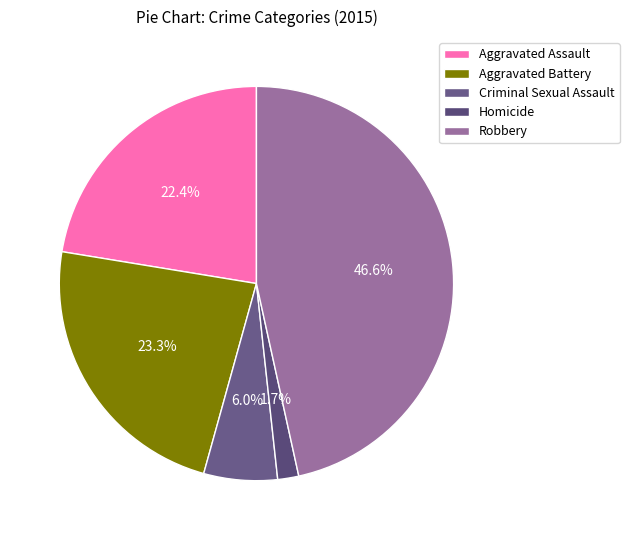

True or false: Aggravated Assault accounts for 22% of the total.

True